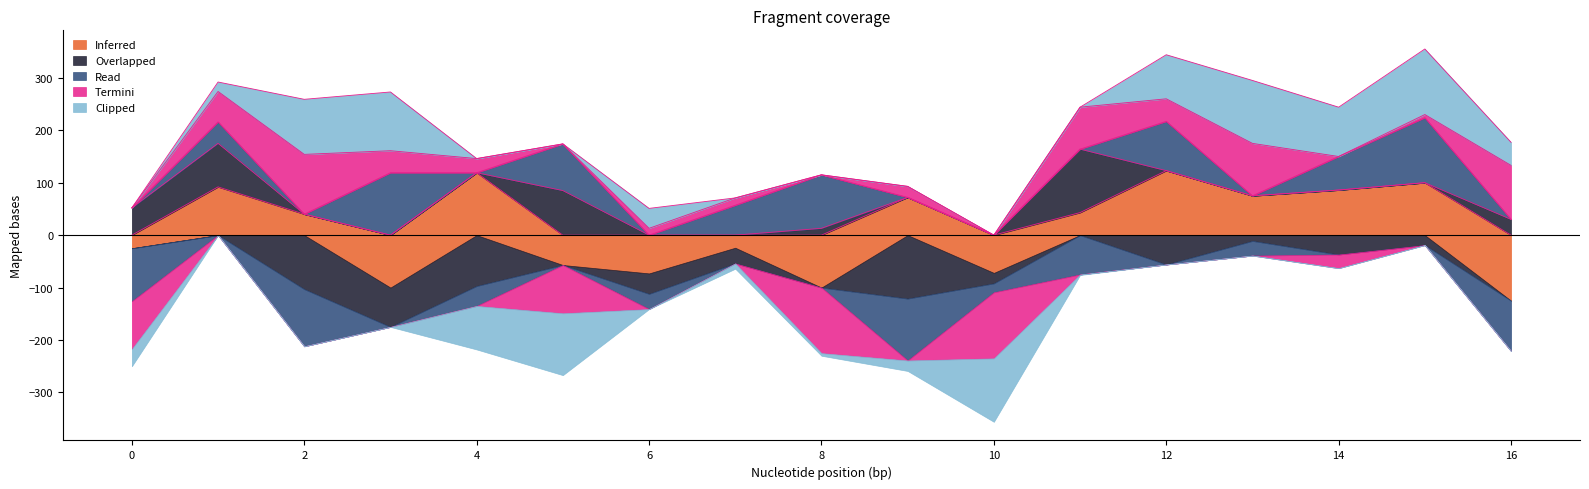

In Inferred, how many points are lower than both neighbors (excluding endpoints)?

5